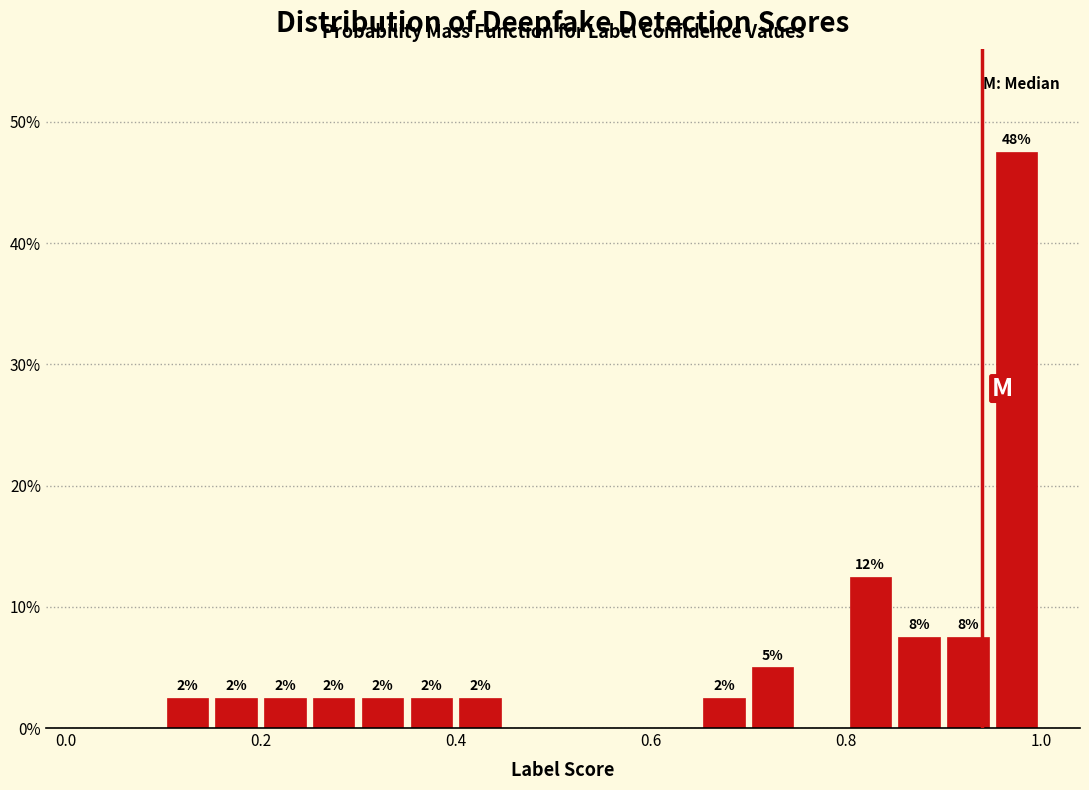

Around what value on the x-axis is the tallest bar? Give the approximate position of its centre, as read against the axis.

0.98